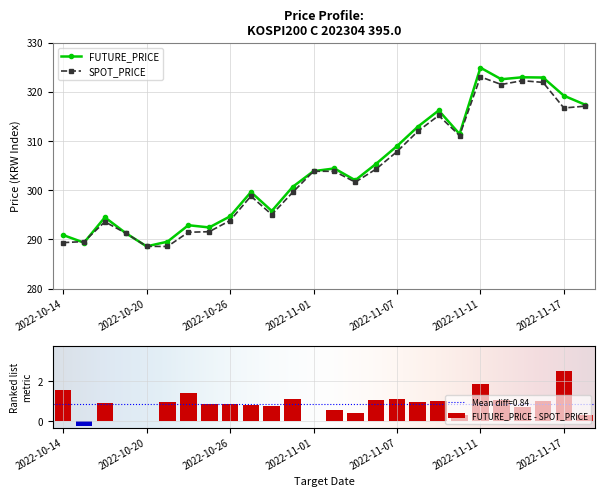

True or false: SPOT_PRICE has a value of 154.9 at 2022-10-19.

False